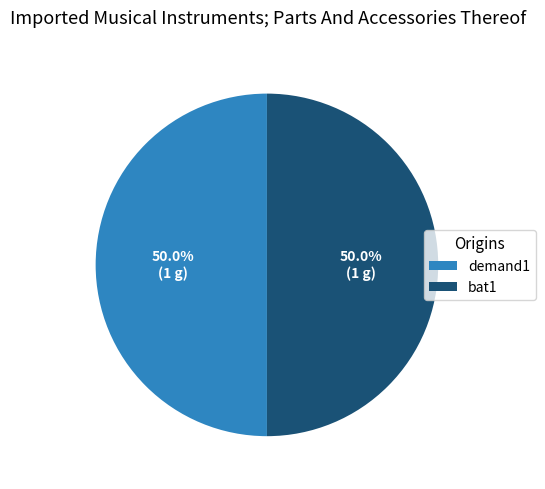

Approximately how many times larger is the value at demand1 compared to bat1?

1.0